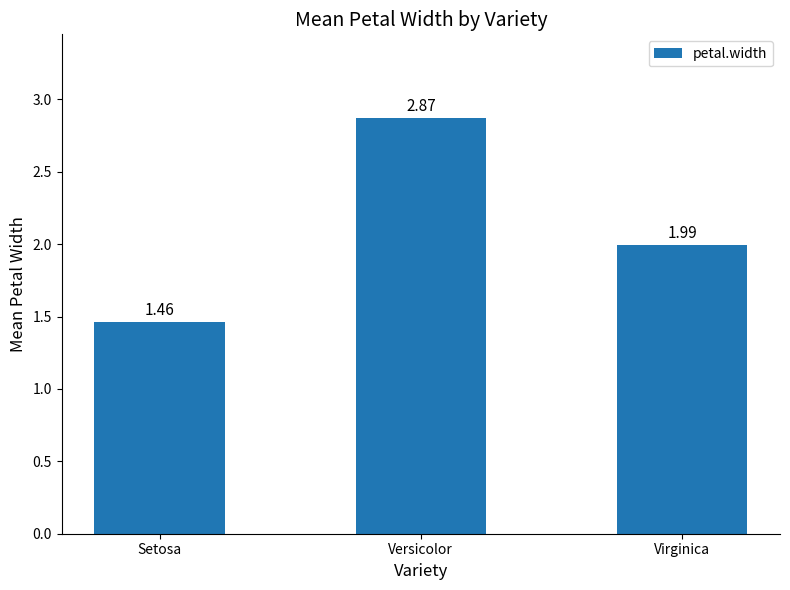

How many categories are shown in the chart?

3